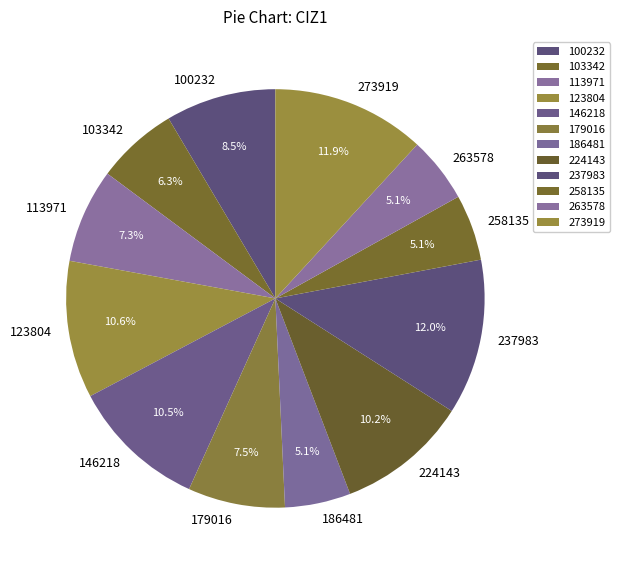

Is the sum of 237983 and 103342 greater than half?

No